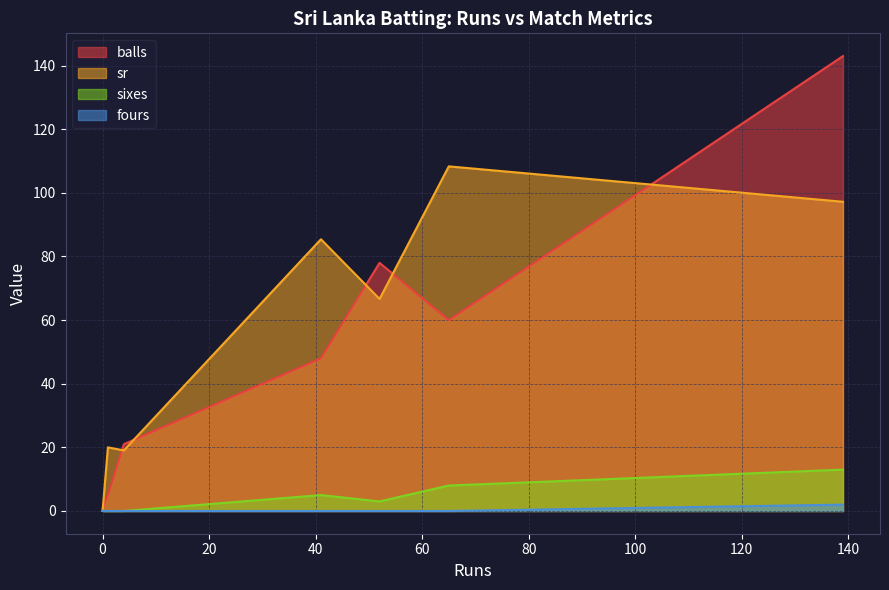

Does the chart have visible grid lines?

Yes